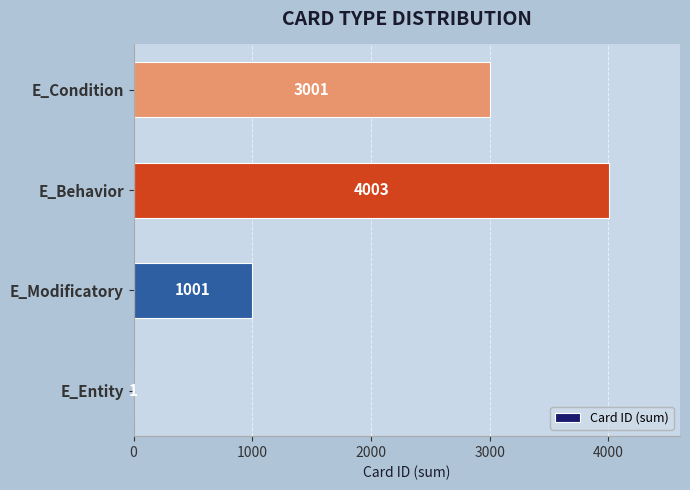

The chart shows a value of 4324 at E_Condition. True or false?

False